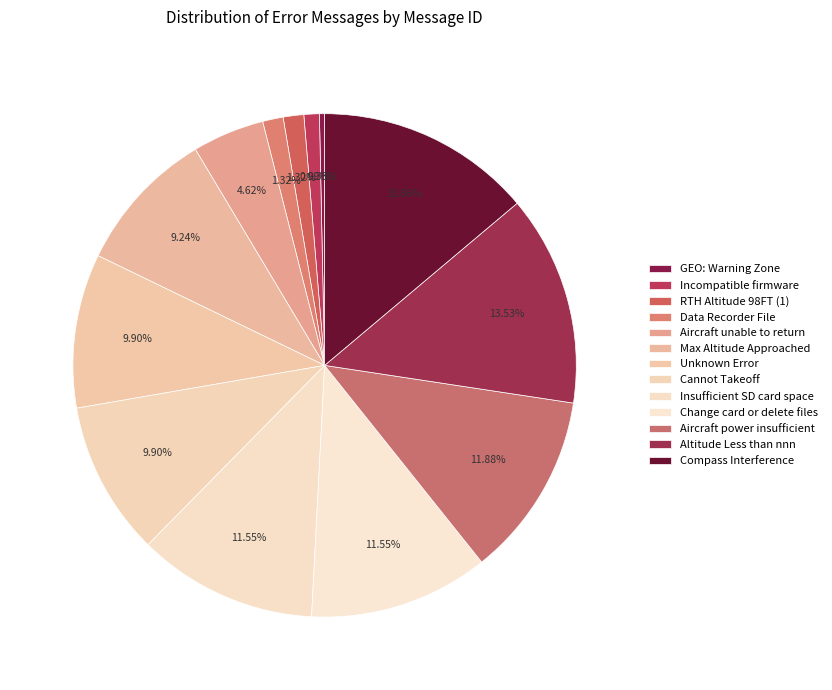

Rank the categories by value from lowest to highest.

GEO: Warning Zone, Incompatible firmware, RTH Altitude 98FT (1), Data Recorder File, Aircraft unable to return, Max Altitude Approached, Unknown Error, Cannot Takeoff, Insufficient SD card space, Change card or delete files, Aircraft power insufficient, Altitude Less than nnn, Compass Interference